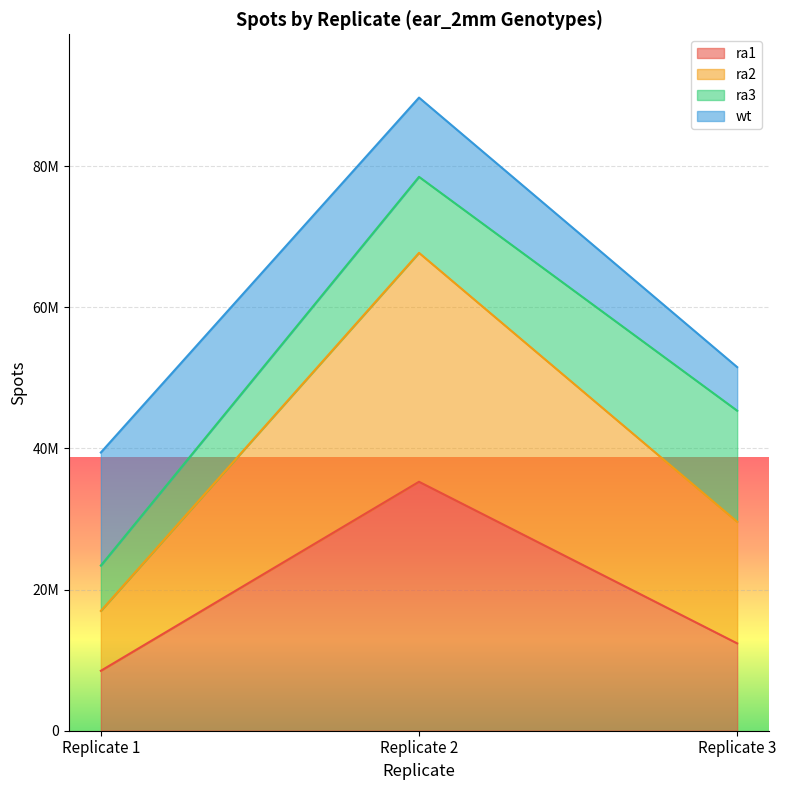

At which label does ra1 reach its minimum?

Replicate 1